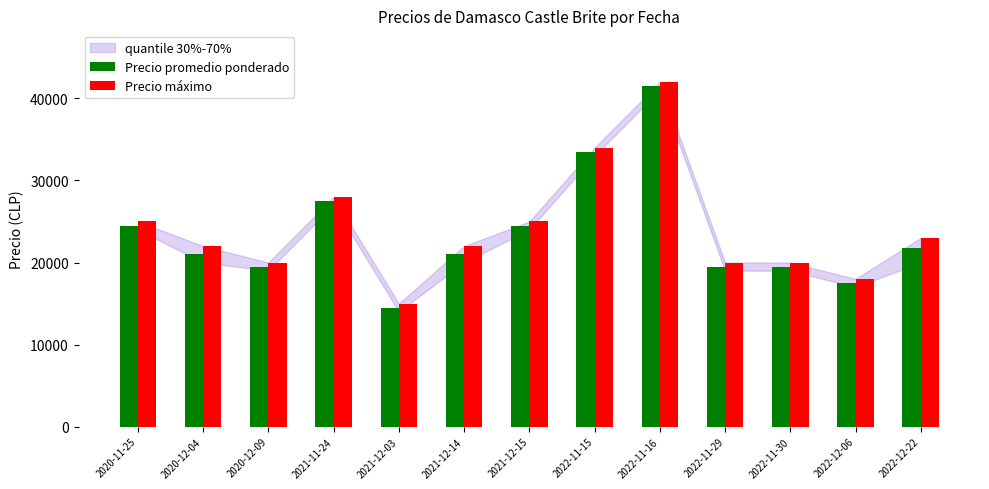

Read the Precio promedio ponderado value at 2022-12-06.

17500